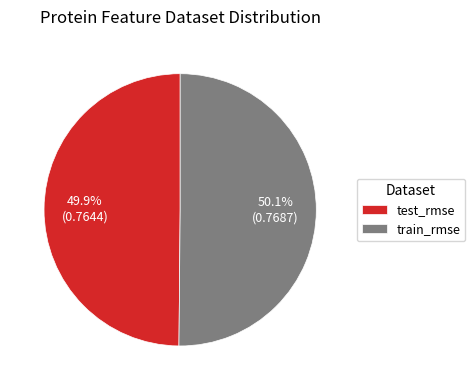

To the nearest percent, what percentage of the pie is train_rmse?

50%